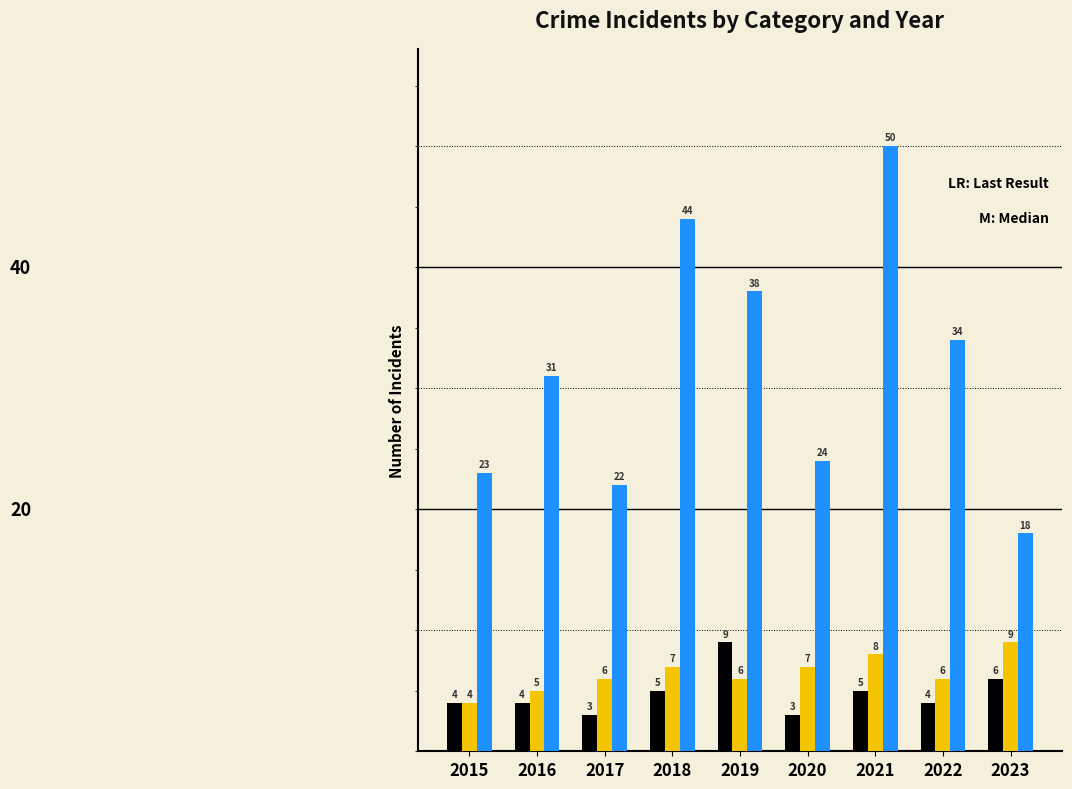

What is the spread (max minus min) of values at 2017?

19